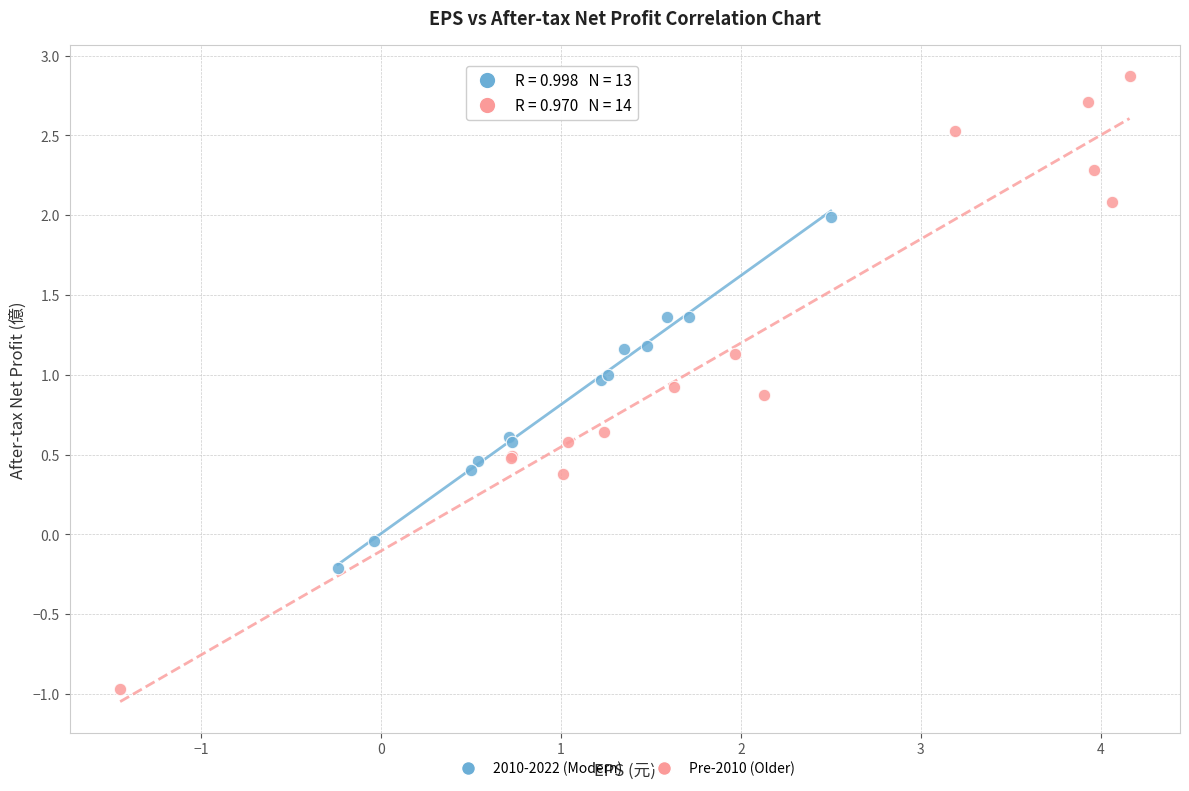

Which series contains the lowest Y value?

Pre-2010 (Older)